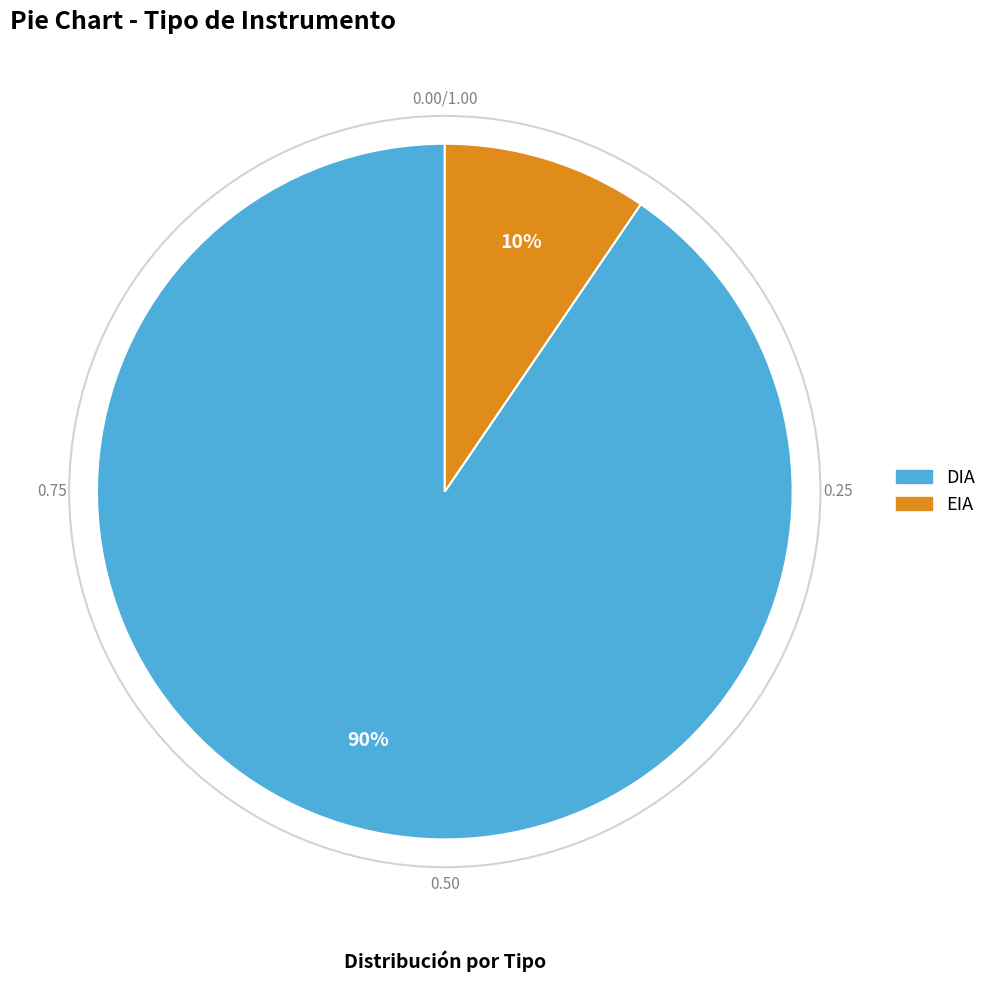

Is the sum of DIA and EIA greater than half?

Yes